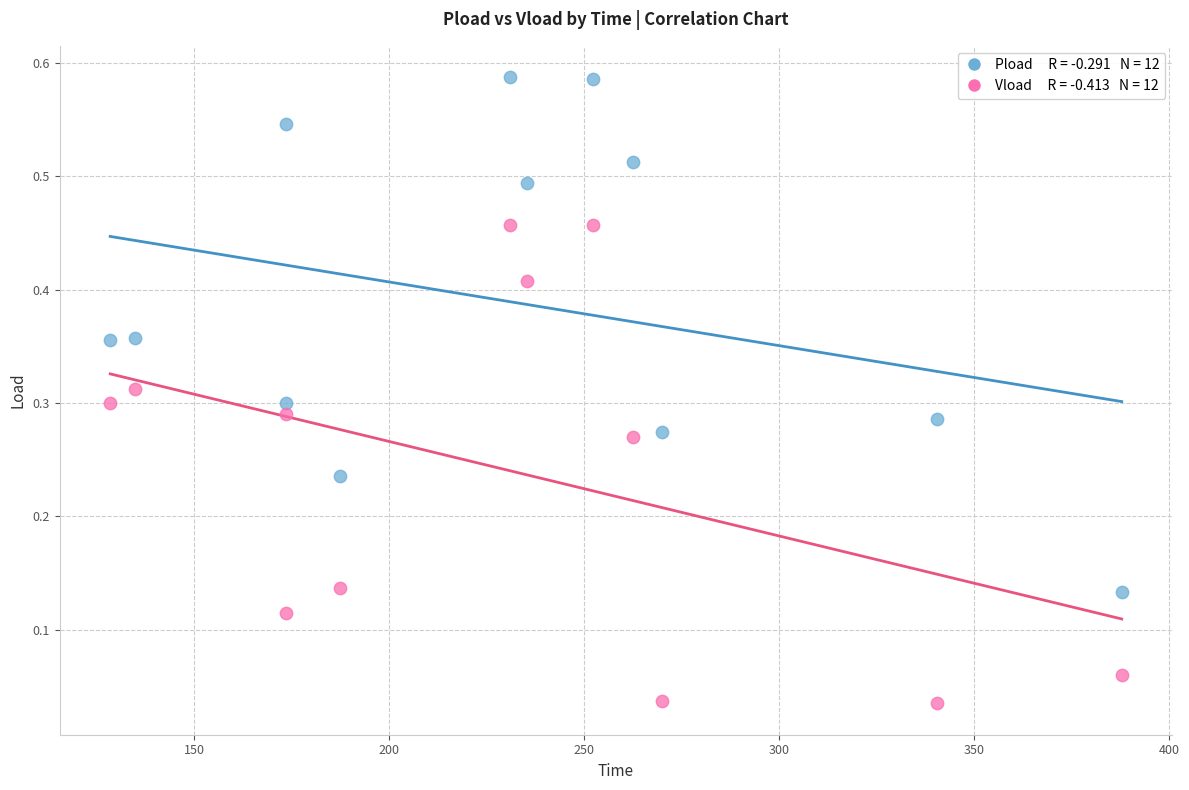

Across all data points, what is the range of X values (max minus min)?

259.4